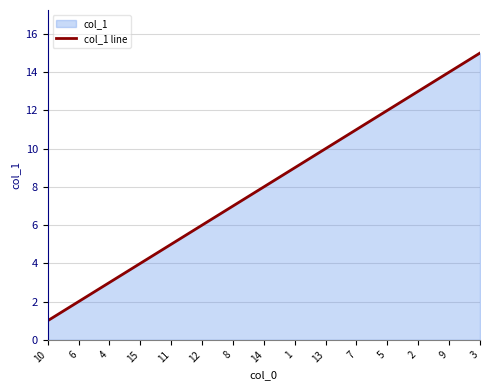

What is the difference between the values at 11 and 8?

2